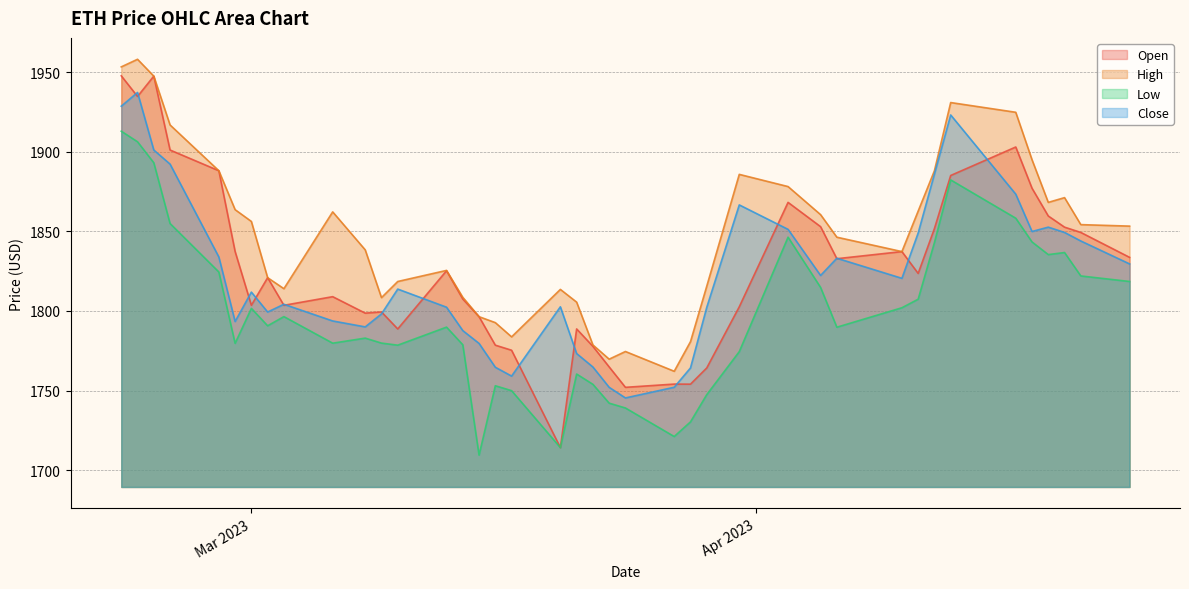

Which label corresponds to the largest value in the chart?

2023-02-22